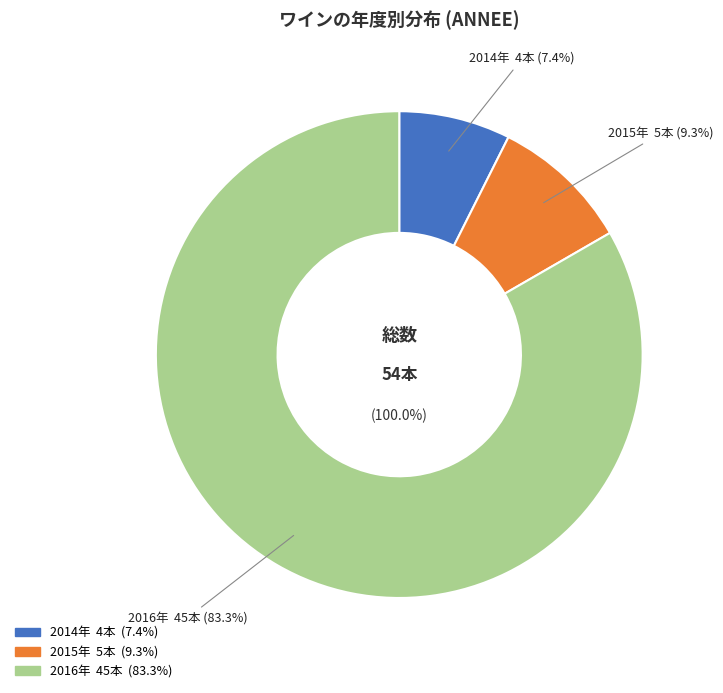

What is the largest slice in the pie chart?

2016